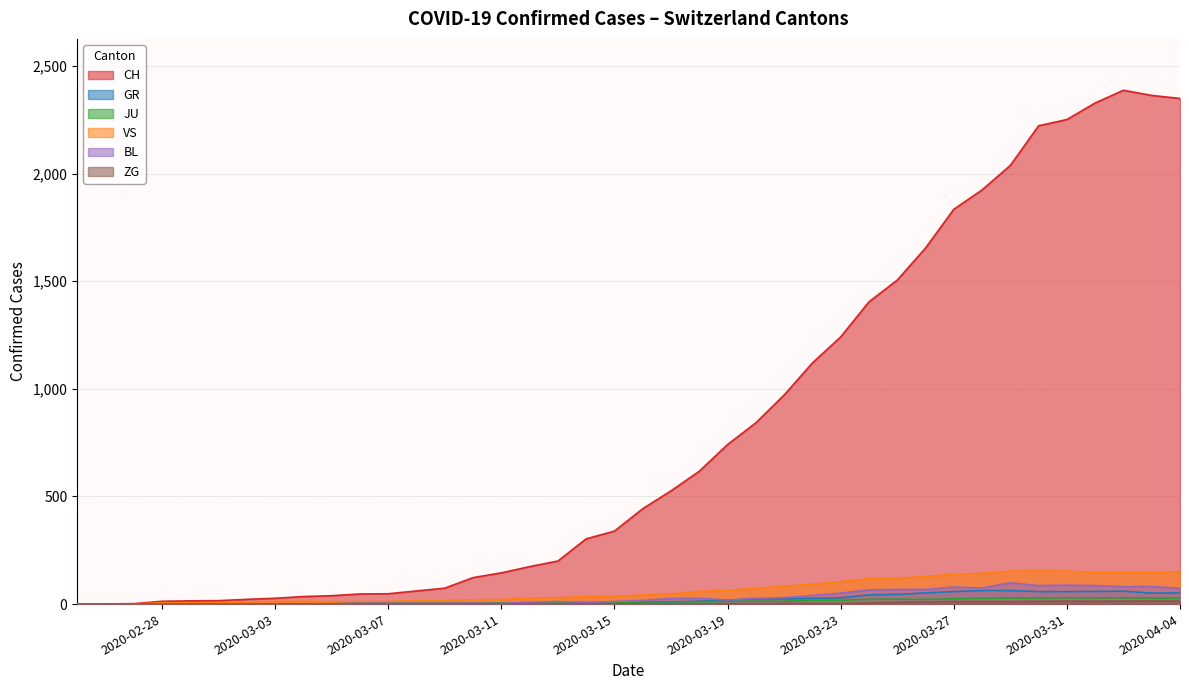

True or false: JU and VS intersect in this chart.

False